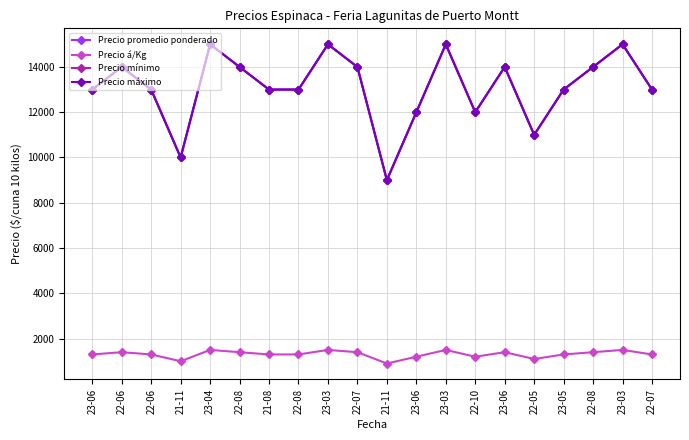

Which category has the lowest value in the Precio máximo series?

21-11